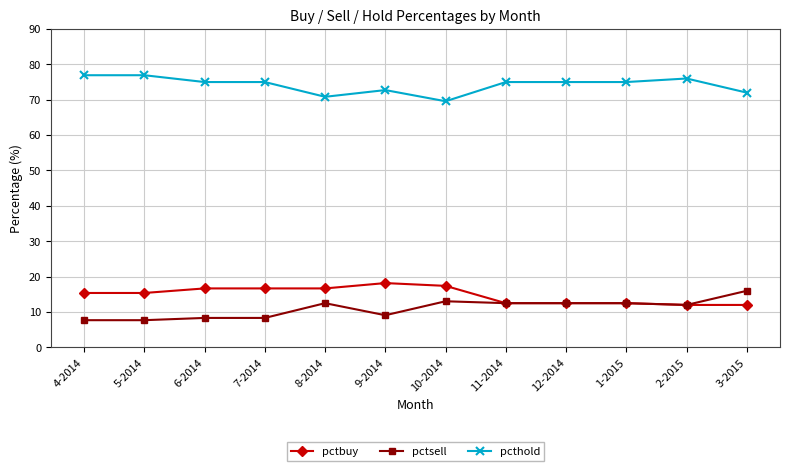

What is the difference between the highest and lowest values at 3-2015?

60.0